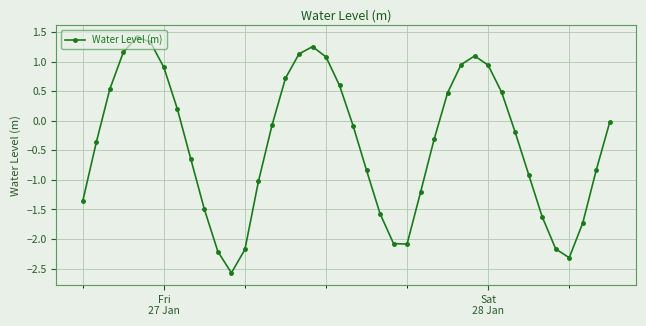

What is the value of the 13th point from the left?

-2.2